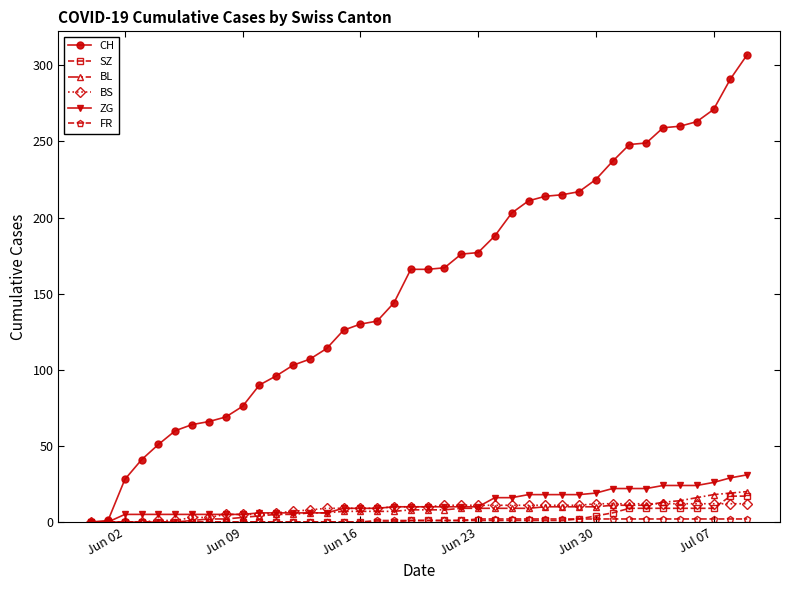

What is the highest value of the SZ series?

17